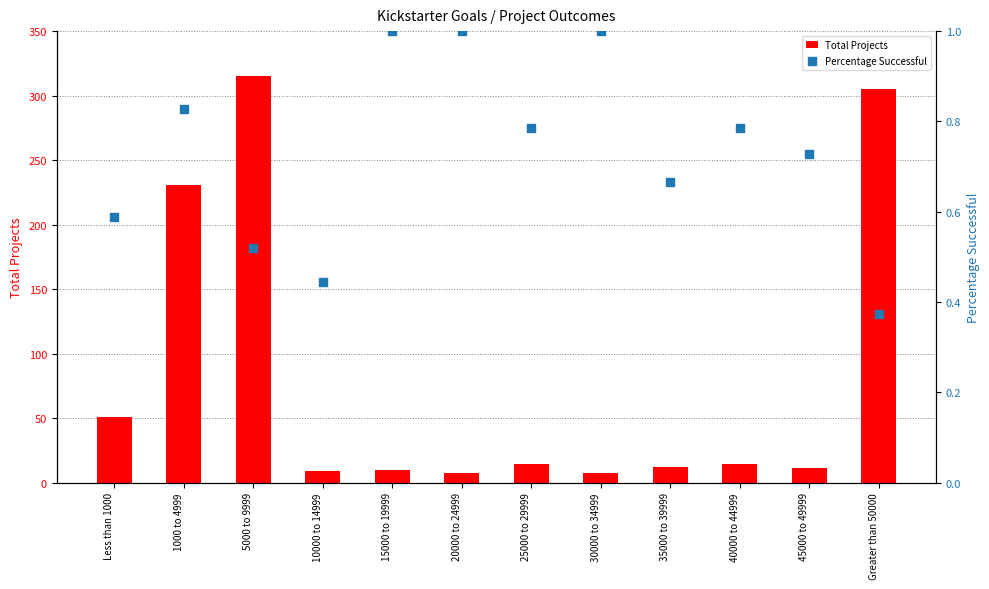

What are all the series names shown in the legend?

Total Projects, Percentage Successful